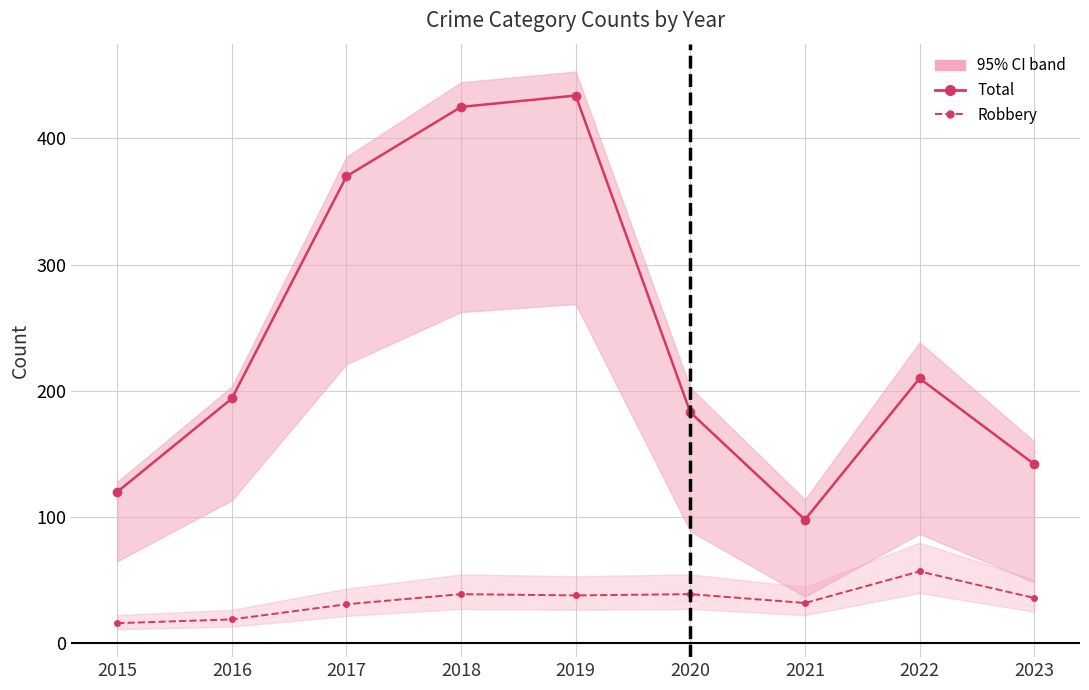

How many categories are shown in the chart?

9